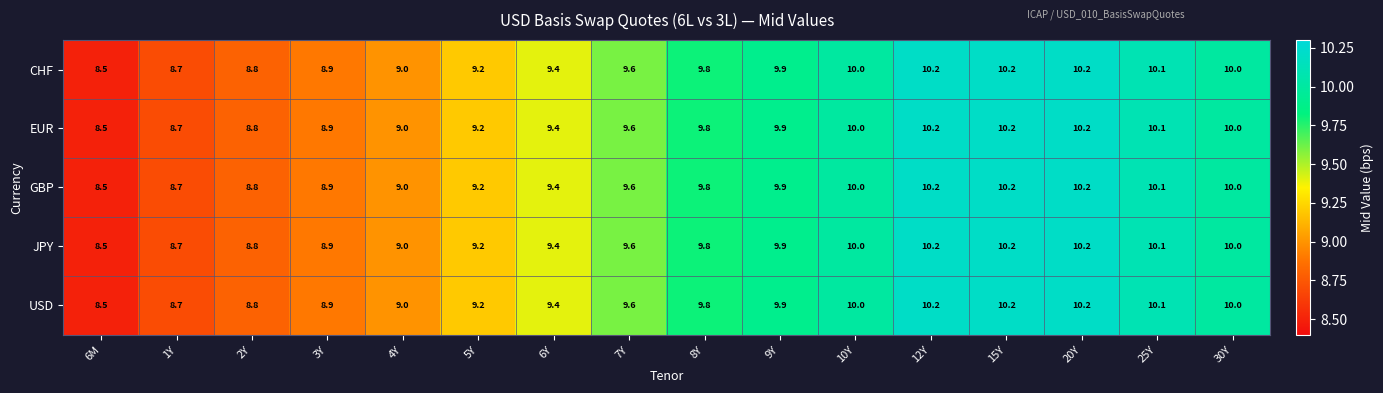

Where is CHF nearest to the value 9?

4Y